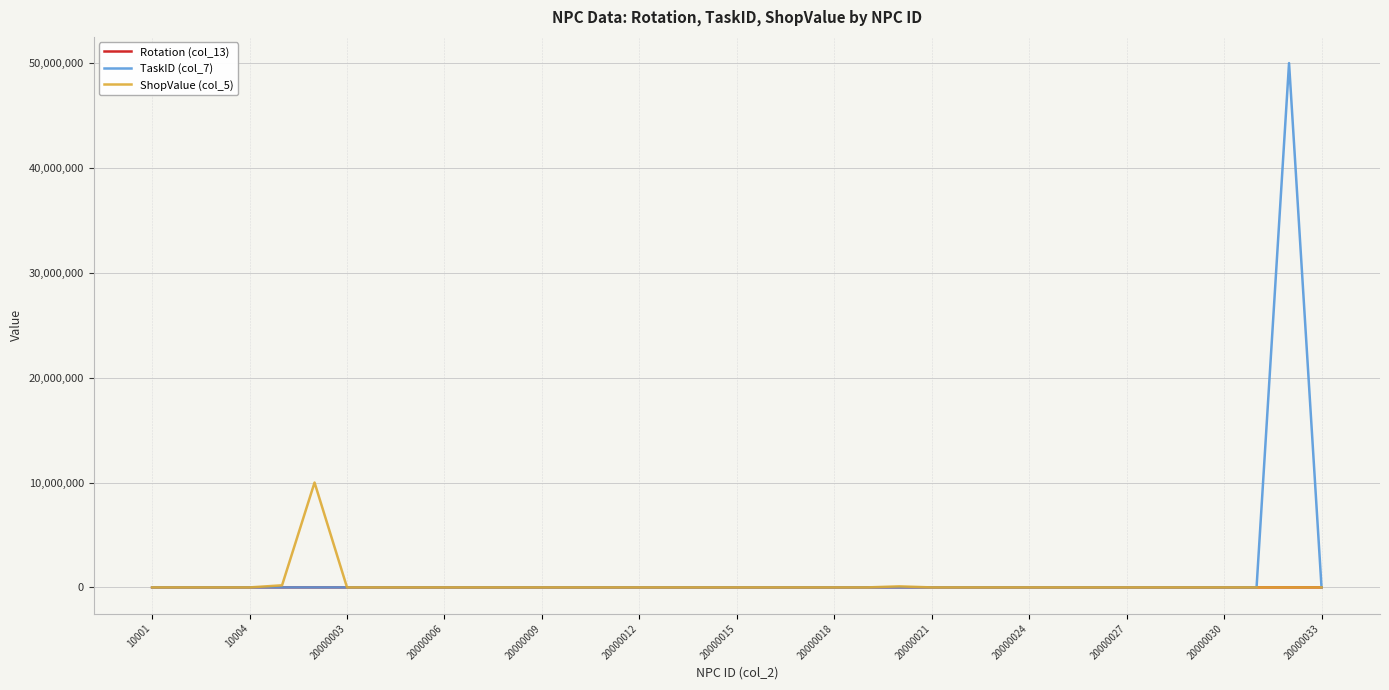

What is the maximum value shown in the chart?

50000001